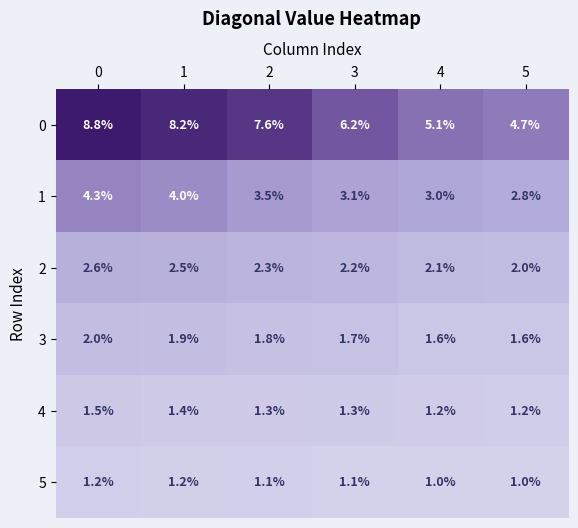

True or false: 2 has a value of 0.5 at 4.

False